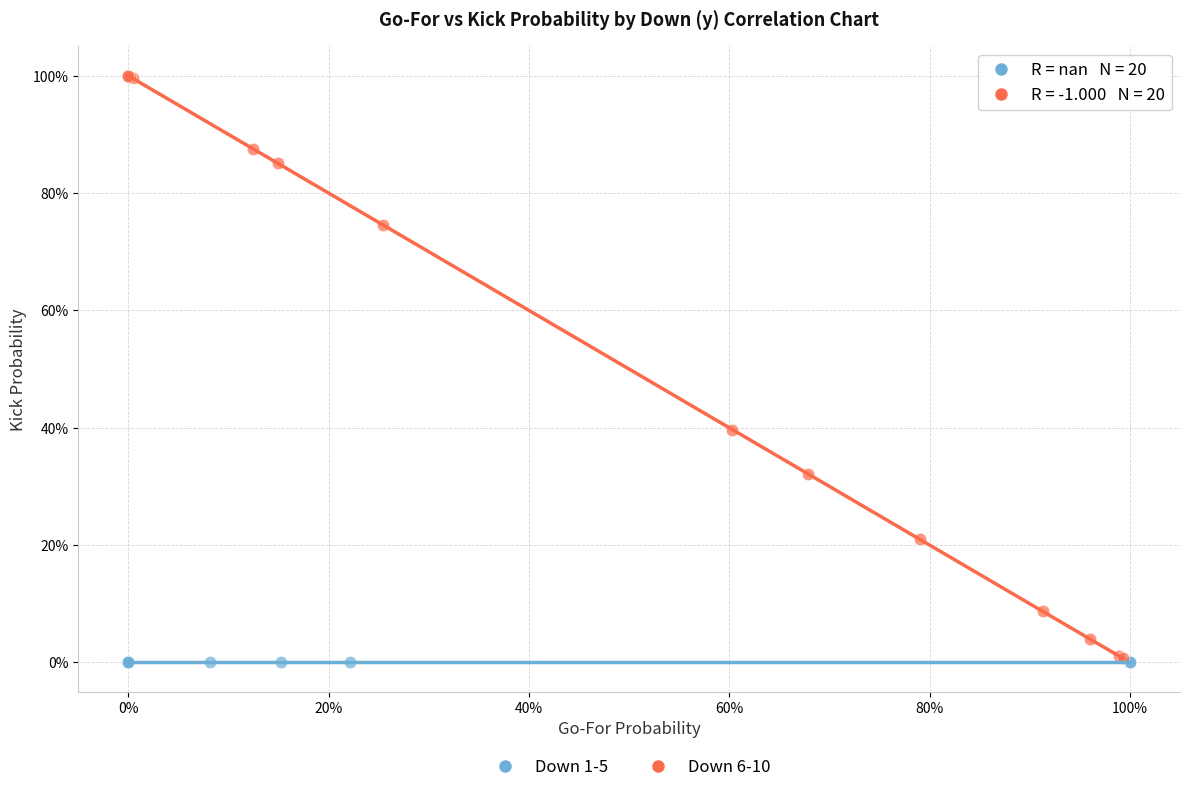

Which series contains the highest Y value?

Down 6-10